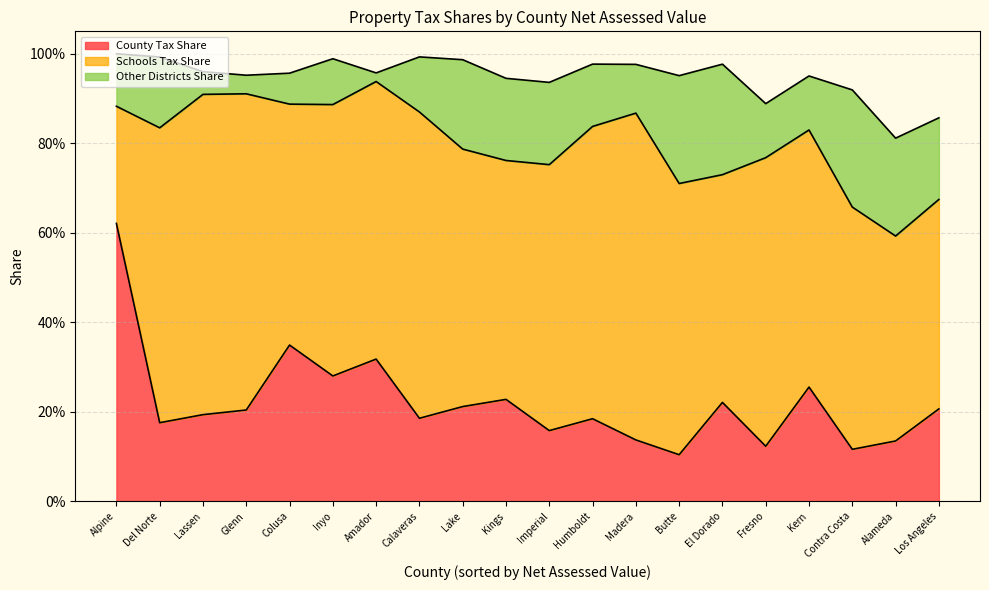

List the labels in order of Other Districts Share value, largest first.

Contra Costa, El Dorado, Butte, Alameda, Lake, Imperial, Kings, Los Angeles, Del Norte, Humboldt, Calaveras, Fresno, Kern, Alpine, Madera, Inyo, Colusa, Lassen, Glenn, Amador